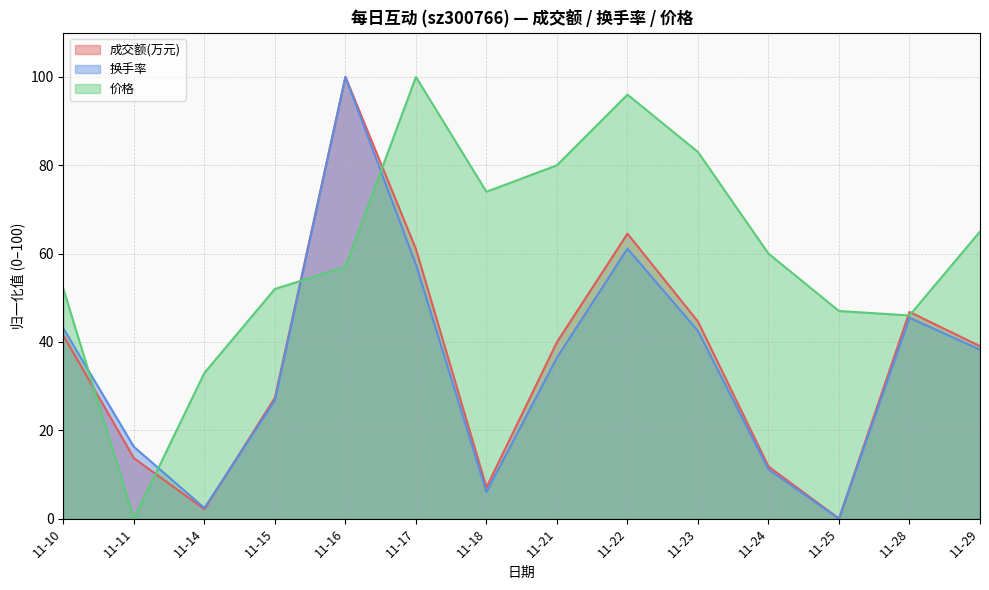

Is it true that 换手率 equals 106.2 at 11-22?

False